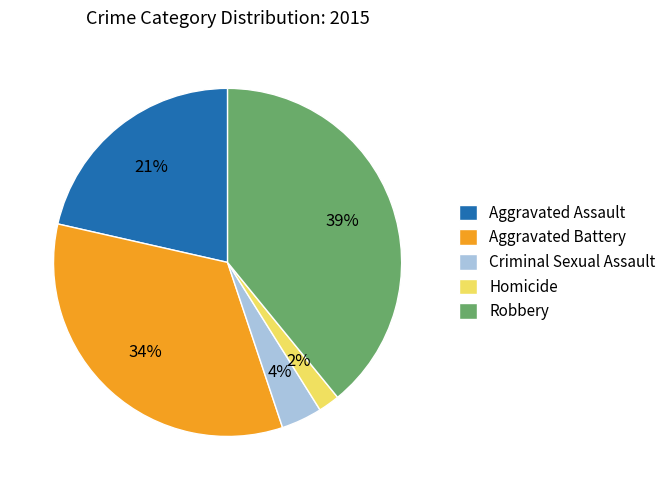

Which slice is the largest?

Robbery